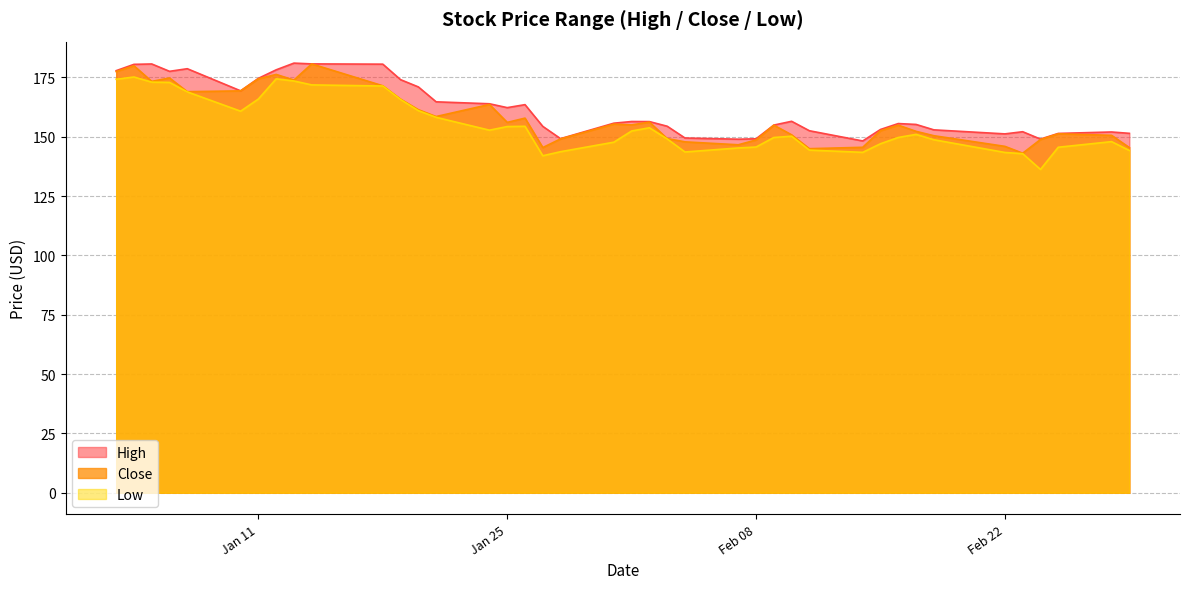

How many lines are shown in the chart?

3